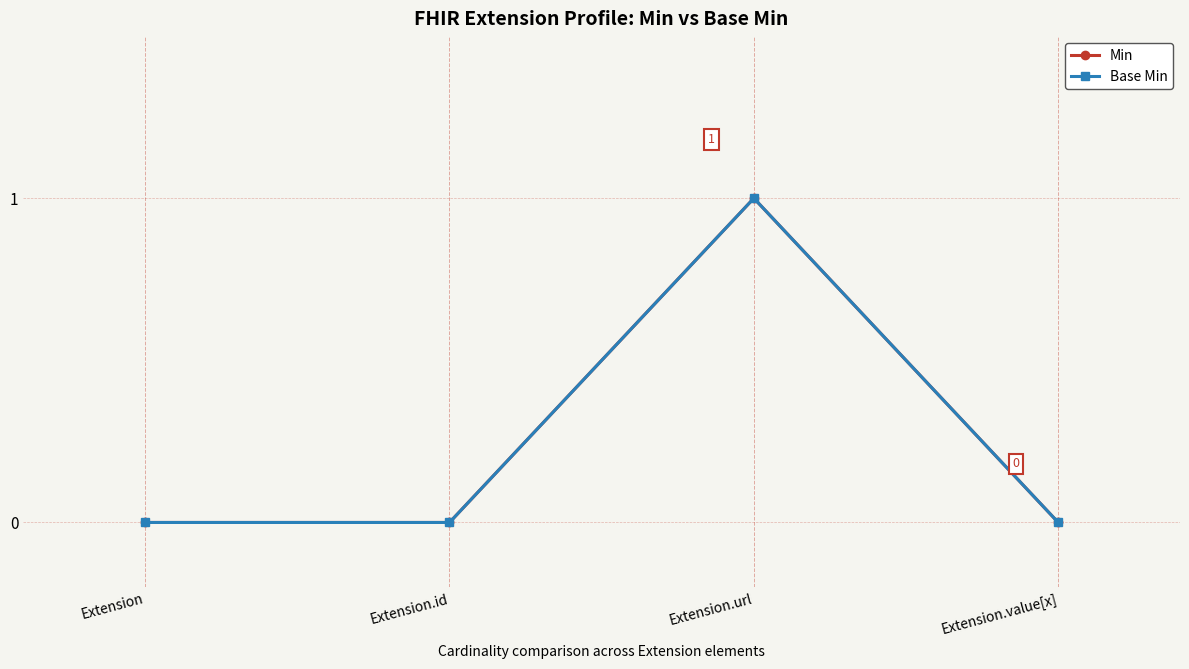

Does the chart have visible grid lines?

Yes